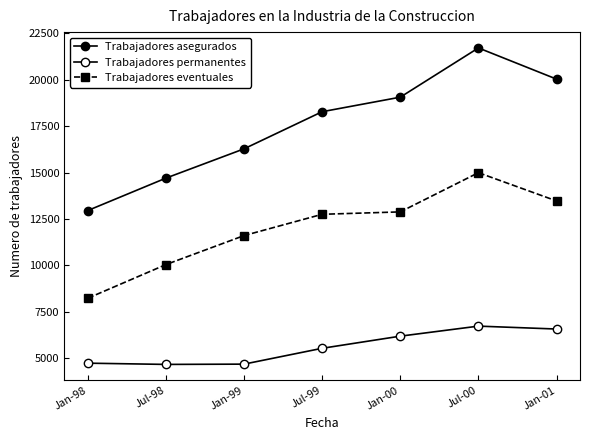

How many lines are shown in the chart?

3